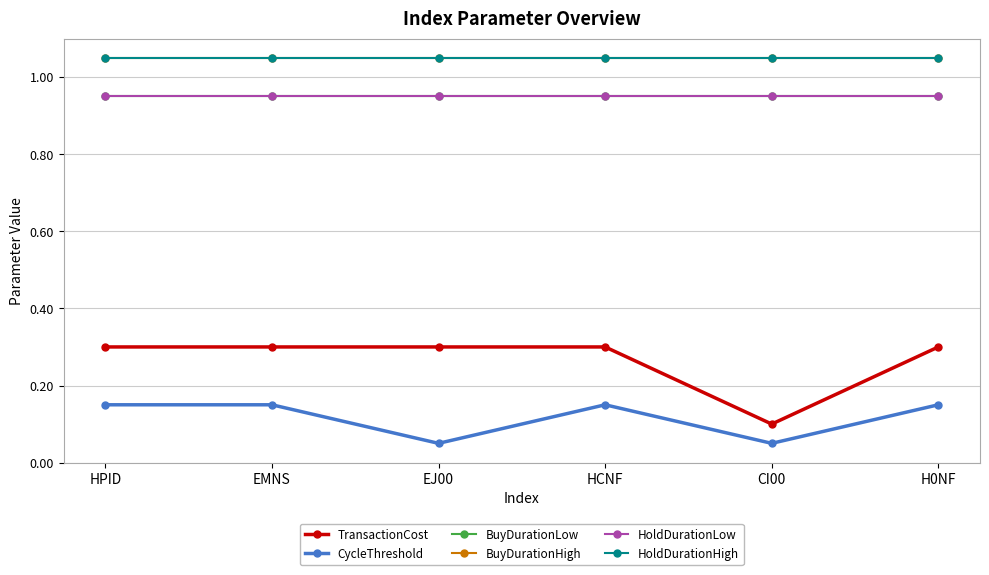

Does the chart have visible grid lines?

Yes